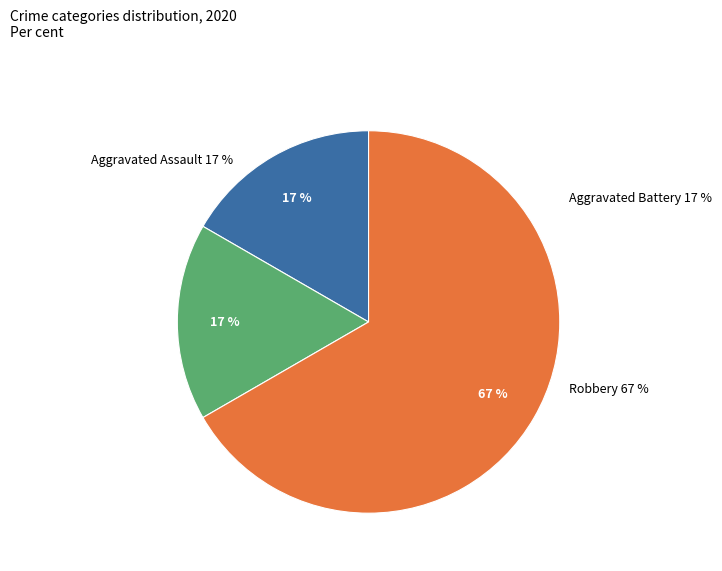

Is it true that Homicide is 0% of the pie?

True